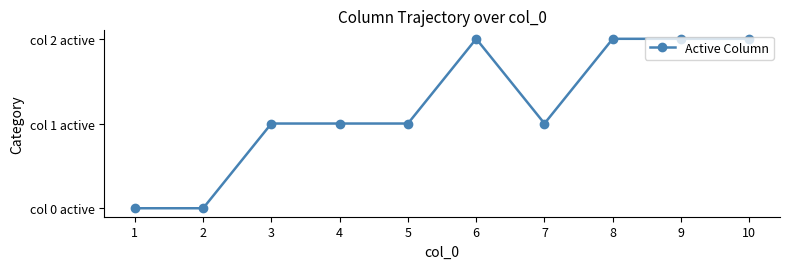

What is the value of the 10th point from the left?

2